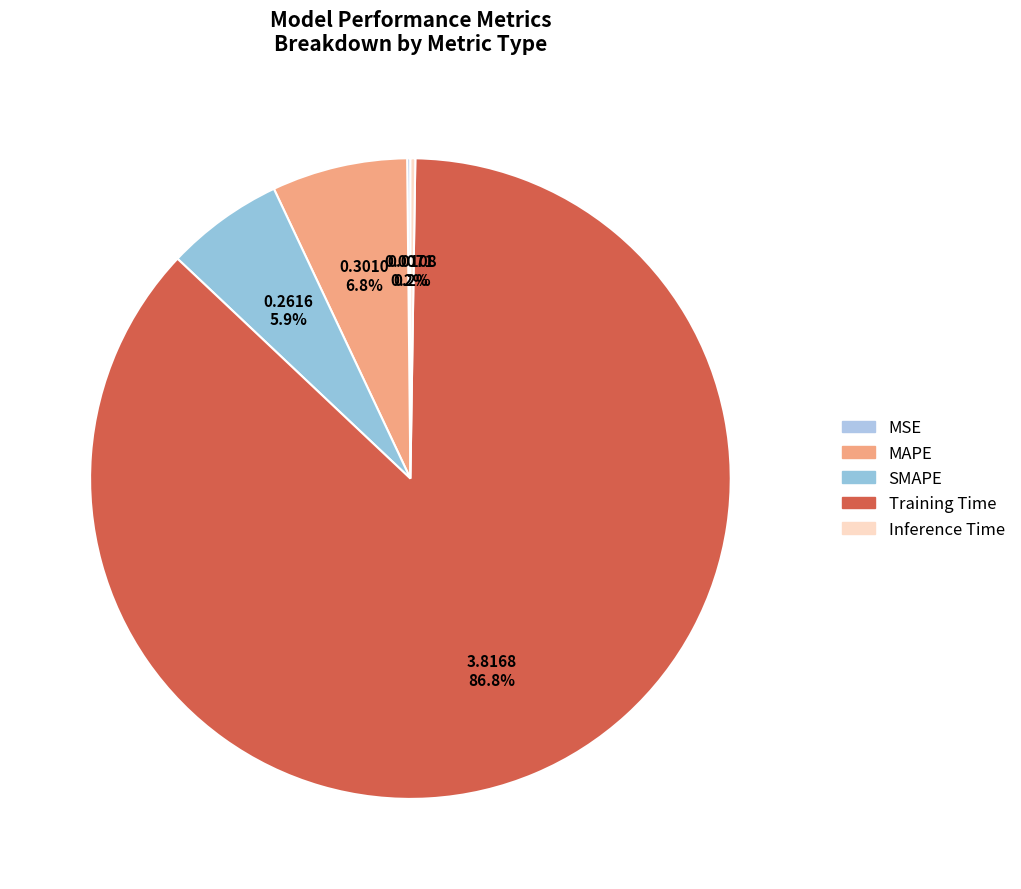

Does any single category account for the majority?

Yes